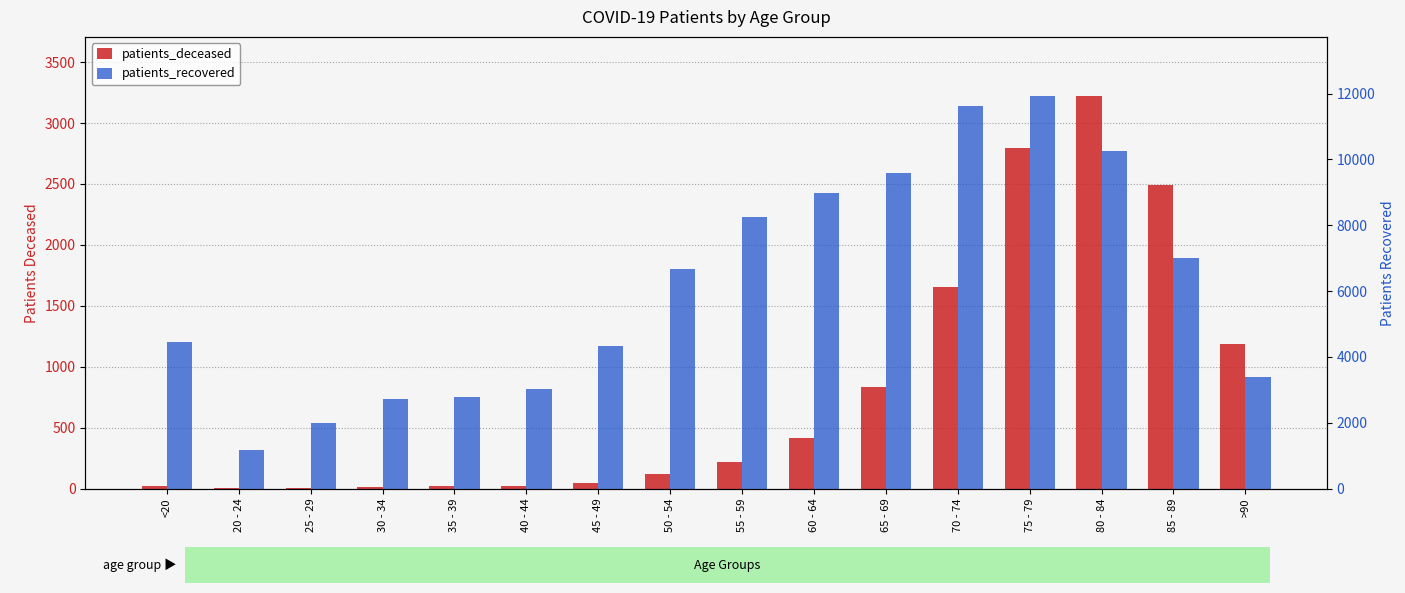

Reading left to right, extract all data points from this chart.

patients_deceased: <20=17	20 - 24=4	25 - 29=3	30 - 34=16	35 - 39=18	40 - 44=24	45 - 49=47	50 - 54=123	55 - 59=219	60 - 64=416	65 - 69=835	70 - 74=1654	75 - 79=2798	80 - 84=3224	85 - 89=2494	>90=1190
patients_recovered: <20=4468	20 - 24=1180	25 - 29=1997	30 - 34=2719	35 - 39=2773	40 - 44=3032	45 - 49=4326	50 - 54=6684	55 - 59=8255	60 - 64=8995	65 - 69=9579	70 - 74=11631	75 - 79=11936	80 - 84=10264	85 - 89=7000	>90=3403